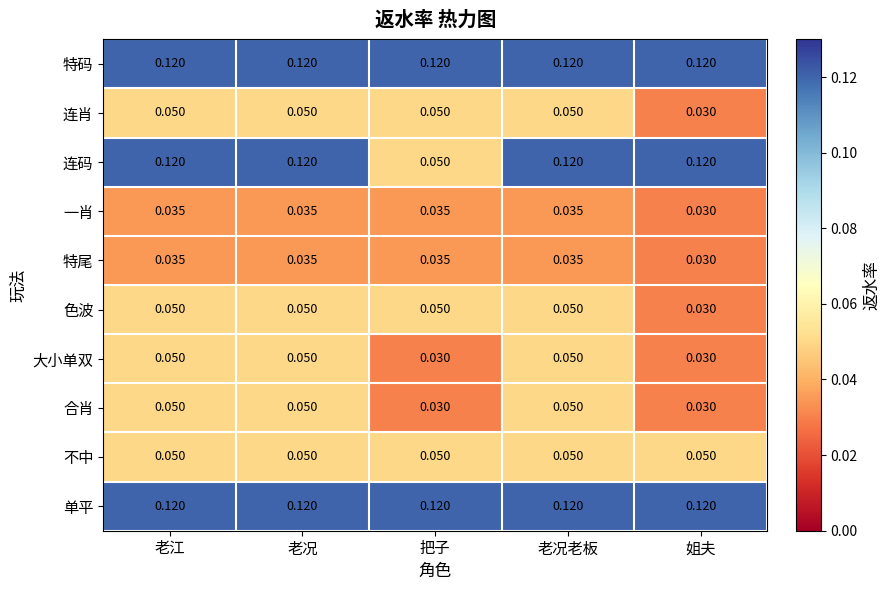

At which label is 连肖 closest to 0?

姐夫